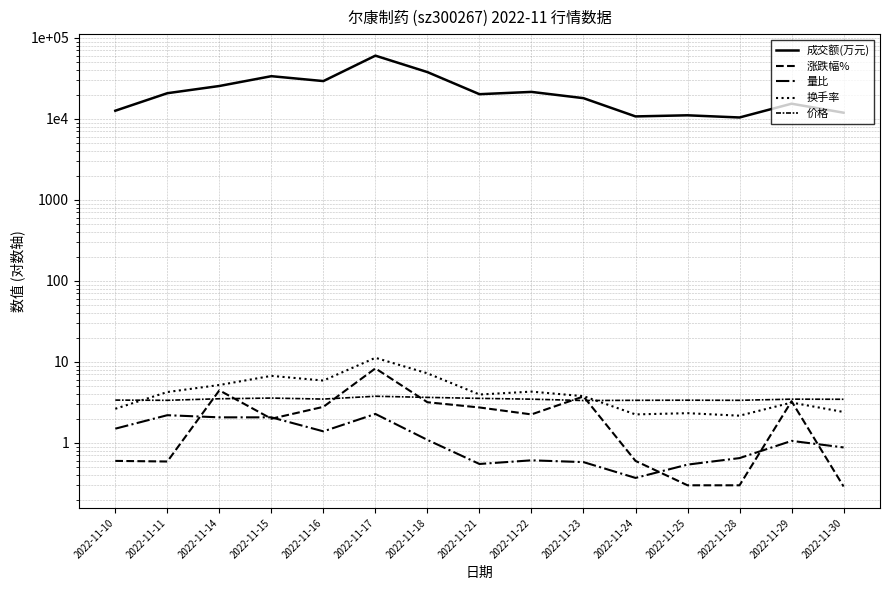

Reading left to right, list all the values displayed in this chart.

成交额(万元): 2022-11-10=12619.0	2022-11-11=20764.0	2022-11-14=25486.0	2022-11-15=33687.0	2022-11-16=29313.0	2022-11-17=60383.0	2022-11-18=37840.0	2022-11-21=20191.0	2022-11-22=21551.0	2022-11-23=18036.0	2022-11-24=10737.0	2022-11-25=11079.0	2022-11-28=10416.0	2022-11-29=15409.0	2022-11-30=11930.0
涨跌幅%: 2022-11-10=0.6	2022-11-11=0.6	2022-11-14=4.5	2022-11-15=2.0	2022-11-16=2.8	2022-11-17=8.3	2022-11-18=3.2	2022-11-21=2.7	2022-11-22=2.2	2022-11-23=3.8	2022-11-24=0.6	2022-11-25=0.3	2022-11-28=0.3	2022-11-29=3.3	2022-11-30=0.3
量比: 2022-11-10=1.5	2022-11-11=2.2	2022-11-14=2.1	2022-11-15=2.1	2022-11-16=1.4	2022-11-17=2.3	2022-11-18=1.1	2022-11-21=0.6	2022-11-22=0.6	2022-11-23=0.6	2022-11-24=0.4	2022-11-25=0.5	2022-11-28=0.7	2022-11-29=1.1	2022-11-30=0.9
换手率: 2022-11-10=2.6	2022-11-11=4.2	2022-11-14=5.2	2022-11-15=6.7	2022-11-16=5.9	2022-11-17=11.2	2022-11-18=7.2	2022-11-21=4.0	2022-11-22=4.3	2022-11-23=3.8	2022-11-24=2.2	2022-11-25=2.3	2022-11-28=2.2	2022-11-29=3.1	2022-11-30=2.4
价格: 2022-11-10=3.4	2022-11-11=3.4	2022-11-14=3.5	2022-11-15=3.6	2022-11-16=3.5	2022-11-17=3.8	2022-11-18=3.6	2022-11-21=3.5	2022-11-22=3.5	2022-11-23=3.3	2022-11-24=3.4	2022-11-25=3.4	2022-11-28=3.4	2022-11-29=3.5	2022-11-30=3.5